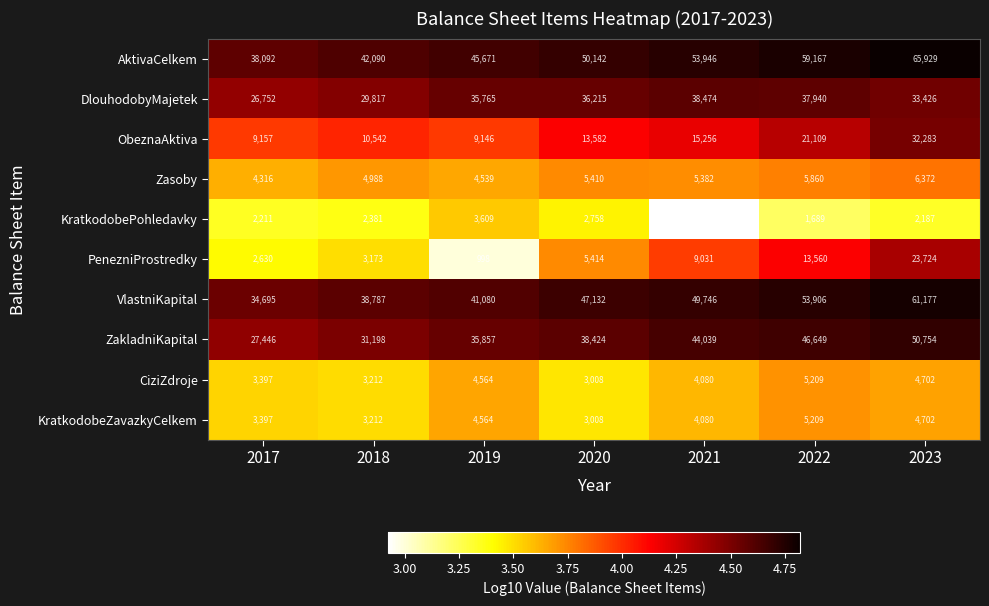

At which category is the sum across all series the highest?

2023